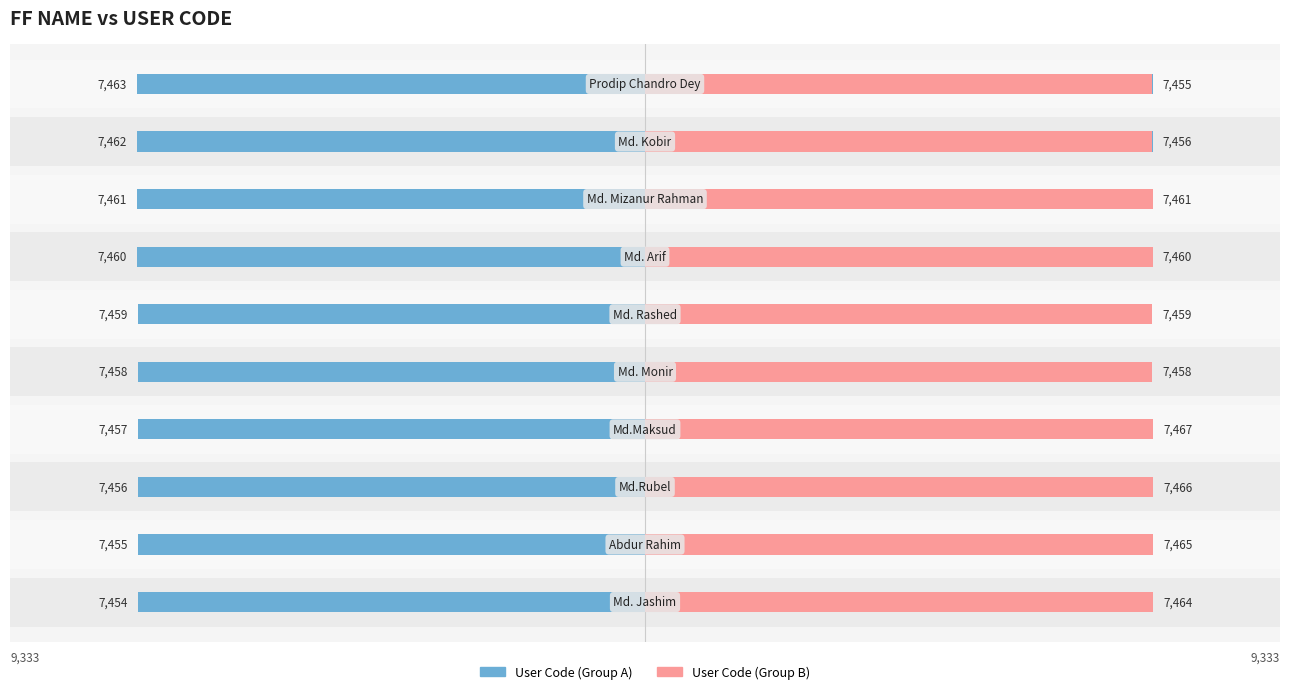

The User Code (Group A) series shows 3066 at 6. True or false?

False